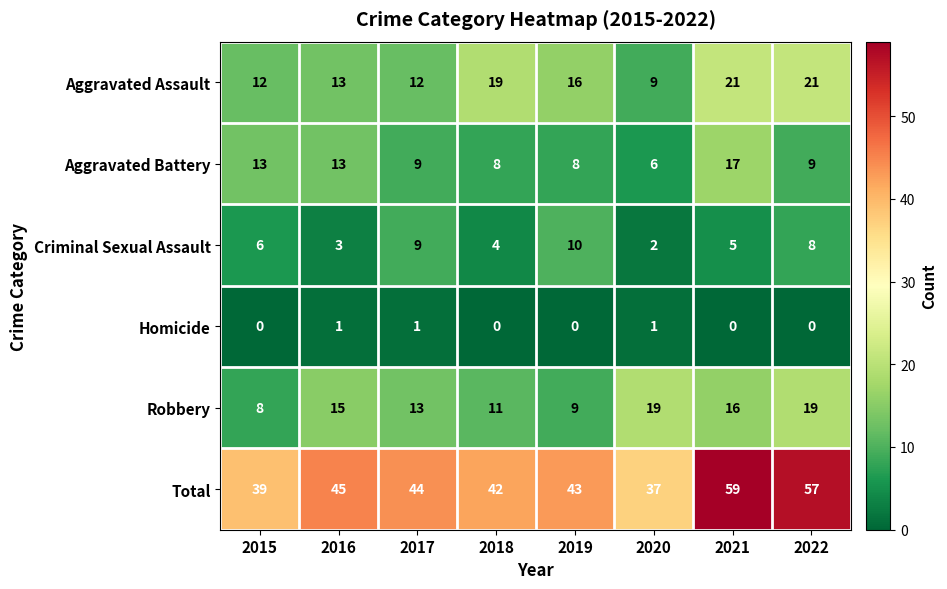

Rank the series by their maximum value, from lowest to highest.

Homicide, Criminal Sexual Assault, Aggravated Battery, Robbery, Aggravated Assault, Total